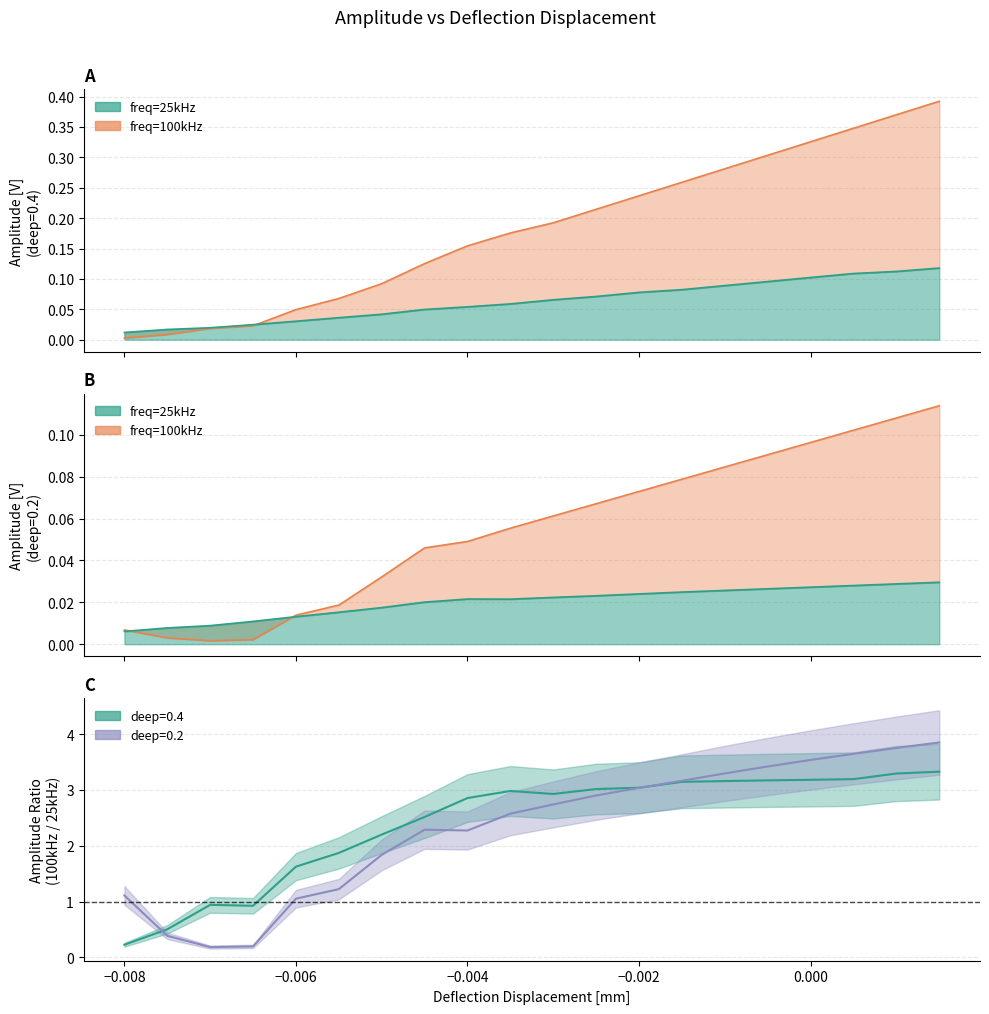

Is it true that deep=0.4, freq=100kHz equals 0.0 at −0.006?

False